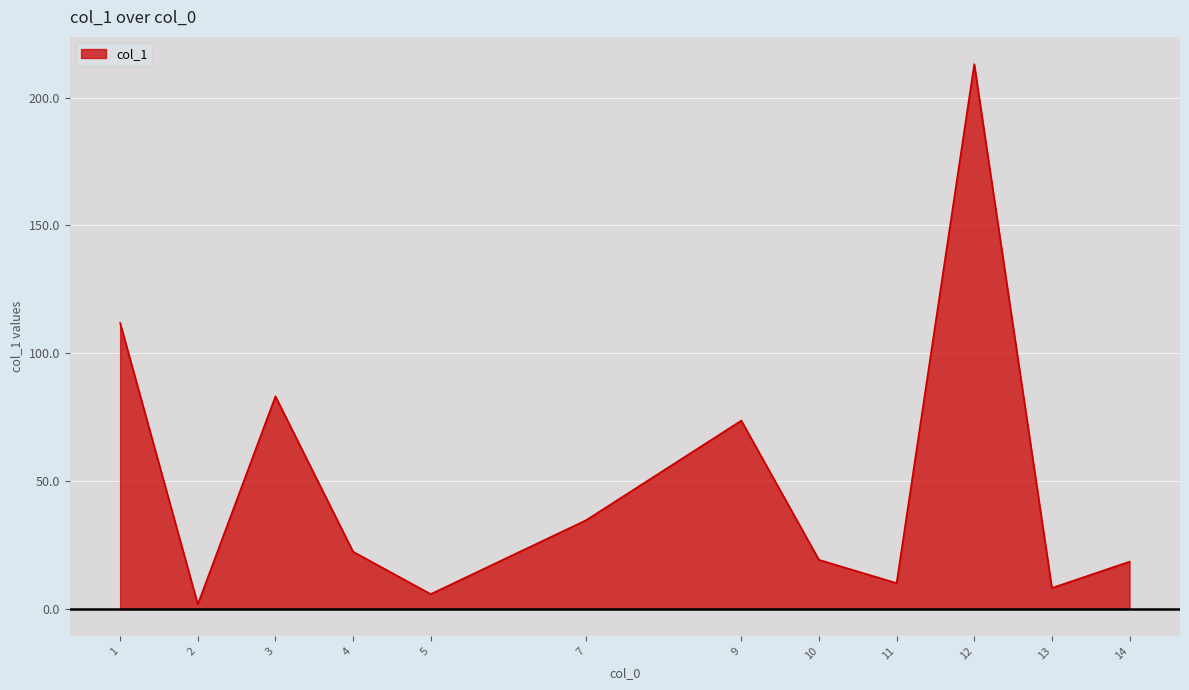

At which category does the chart reach its peak across all series?

12